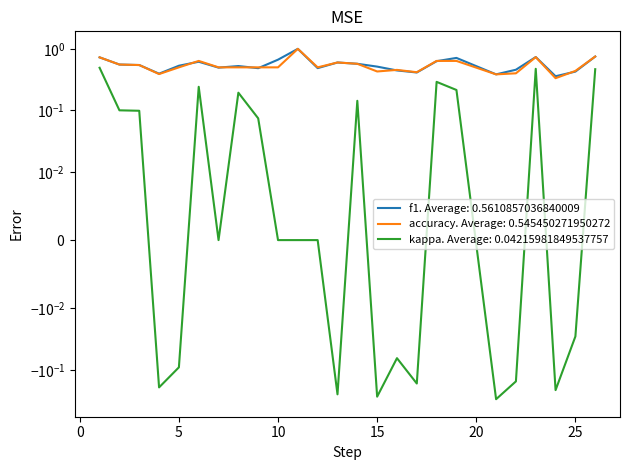

True or false: accuracy and f1 intersect in this chart.

True